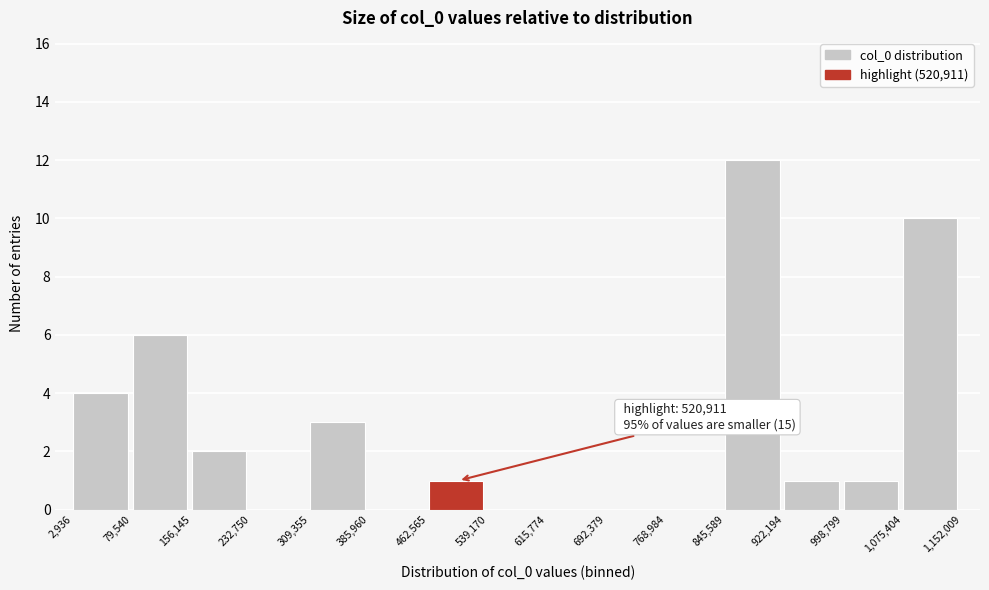

Over which range of the x-axis is the bar tallest?

845,589 to 922,194